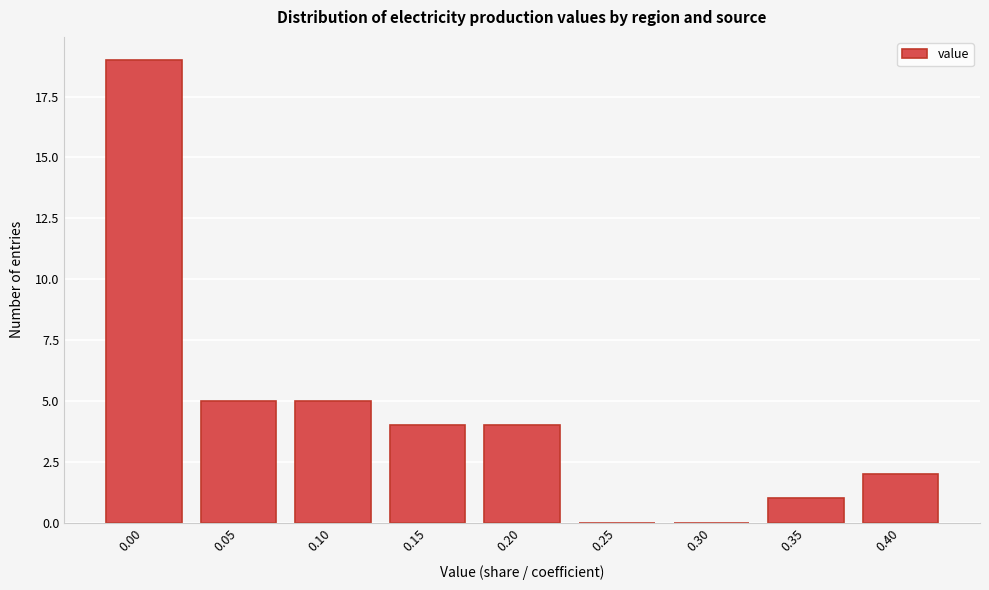

Reading right to left, list all the values displayed in this chart.

0.40=2	0.35=1	0.30=0	0.25=0	0.20=4	0.15=4	0.10=5	0.05=5	0.00=19